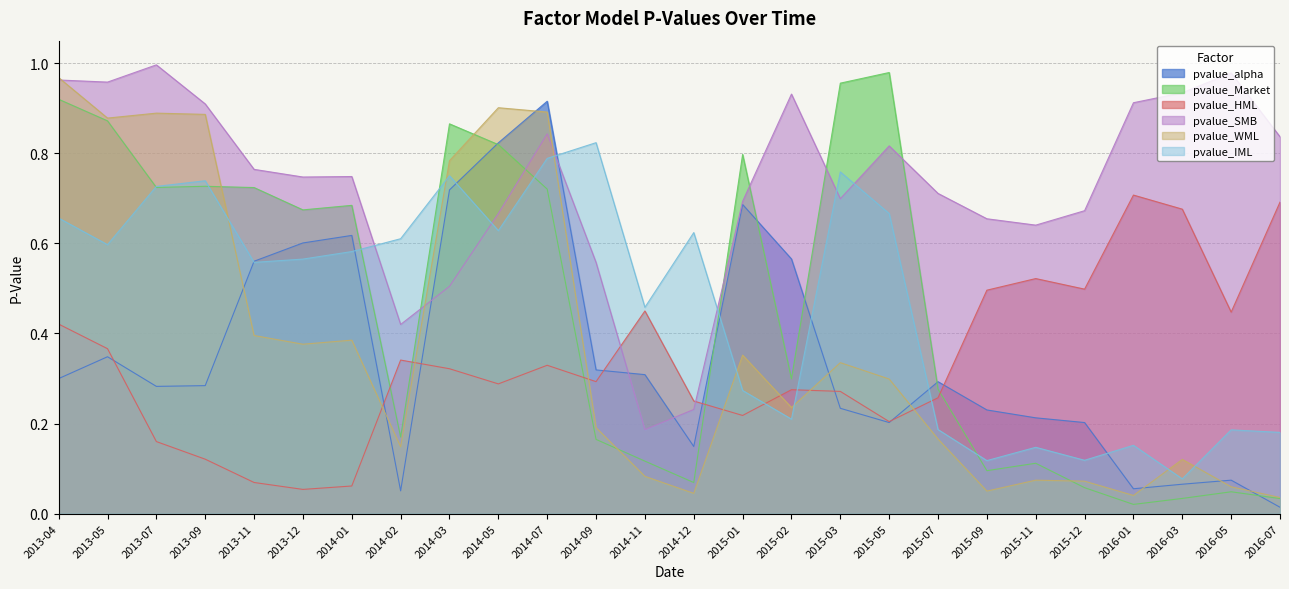

What is the maximum value shown in the chart?

1.0